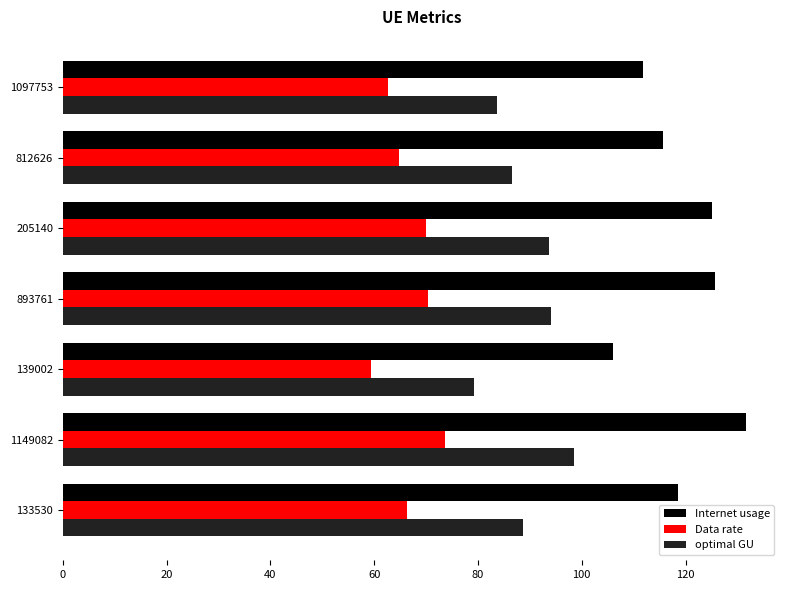

What is the sum of the Data rate values at 139002 and 133530?

125.7